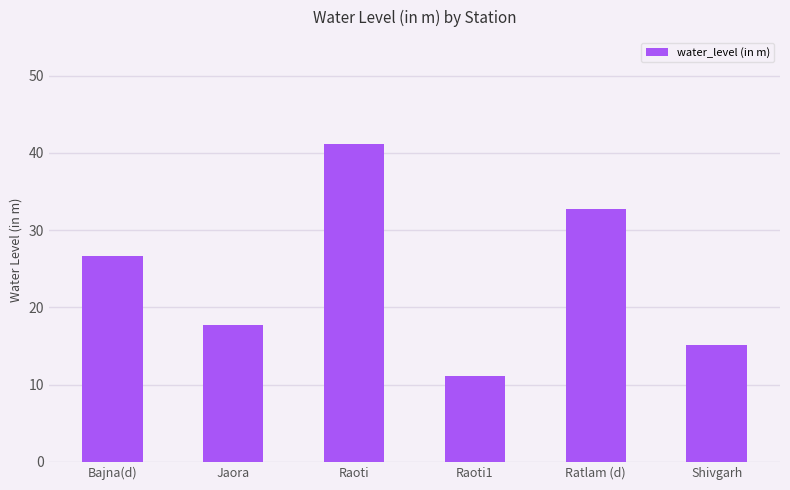

The value at Ratlam (d) is 50.8. True or false?

False